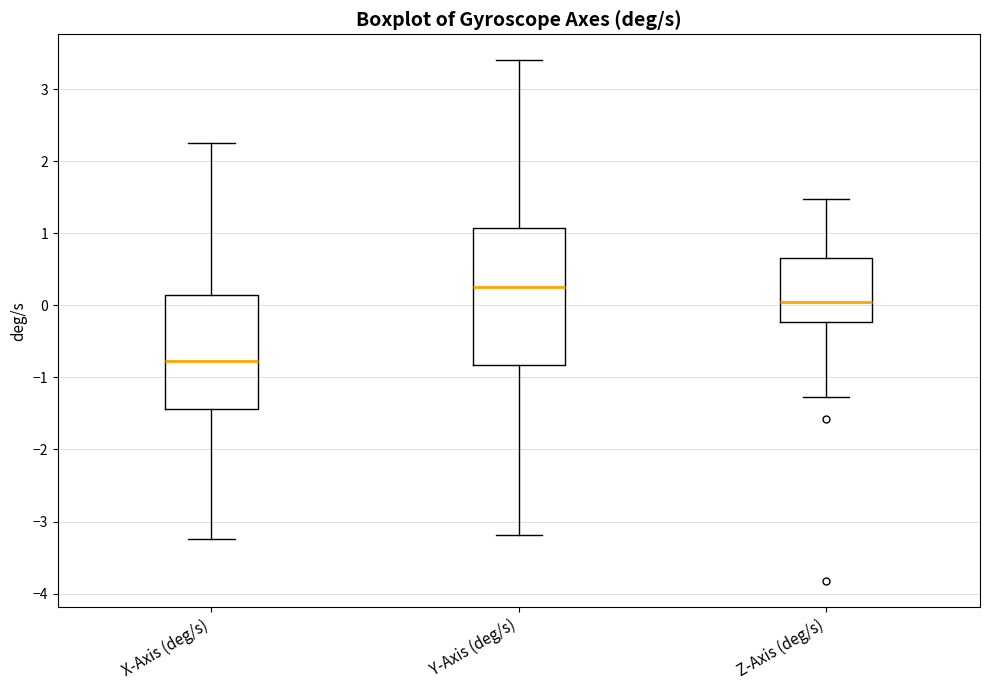

Where does the upper whisker of the box for X-Axis (deg/s) end on the y-axis? The values are not printed on the chart, so give them approximately, as read against the axis.

2.2